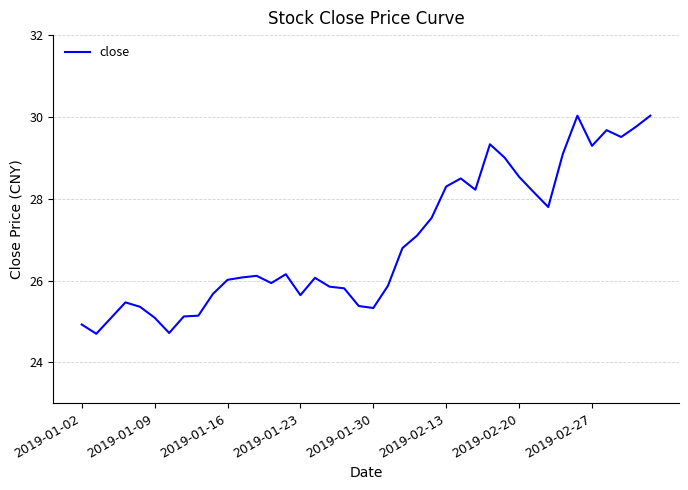

What is the difference between the maximum and minimum values?

5.3